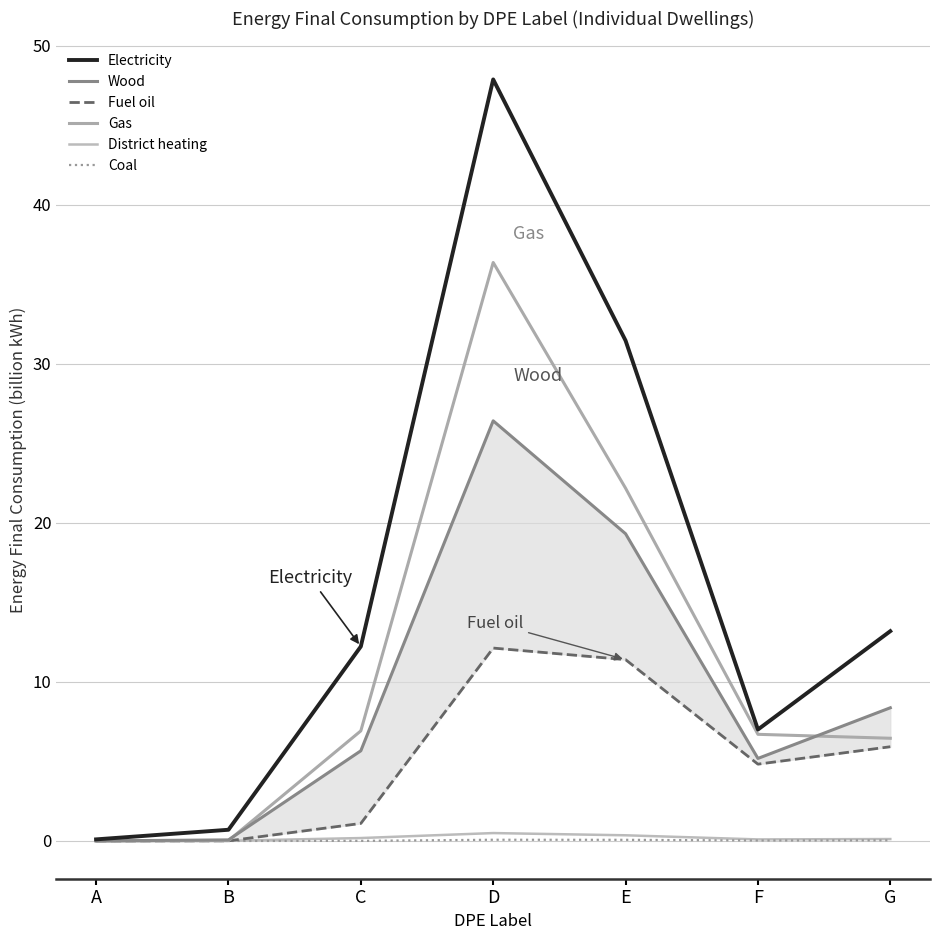

At which category does the chart reach its minimum across all series?

A